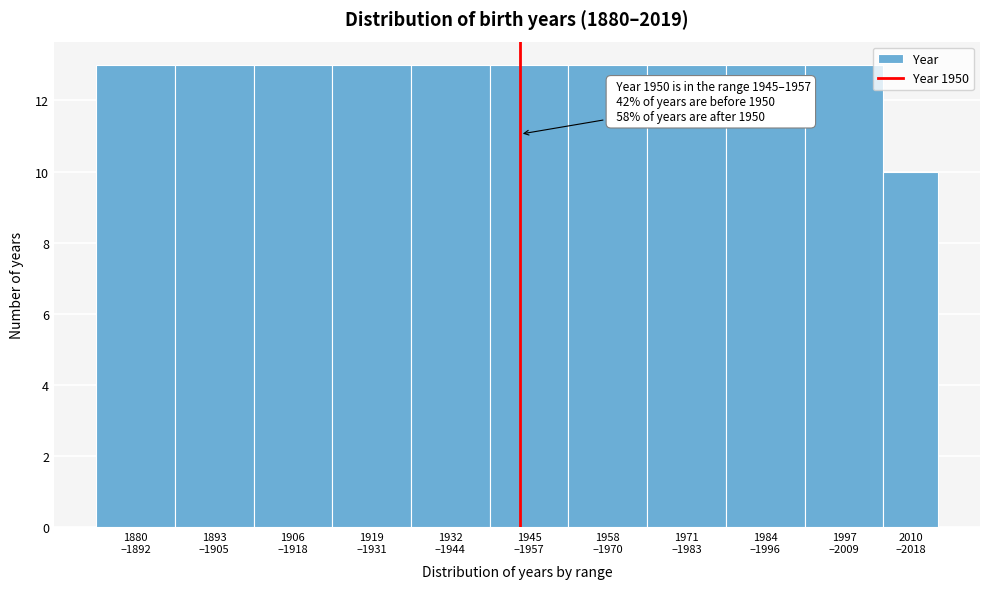

Reading left to right, extract all data points from this chart.

13	13	13	13	13	13	13	13	13	13	10